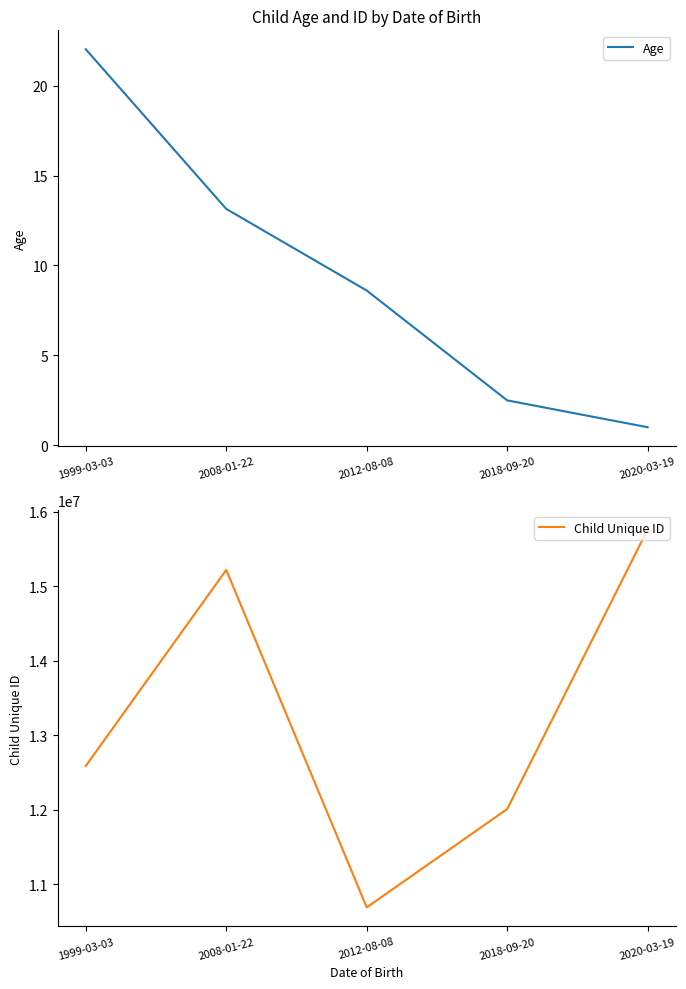

Rank the series at 2018-09-20 from highest to lowest value.

Child Unique ID, Age